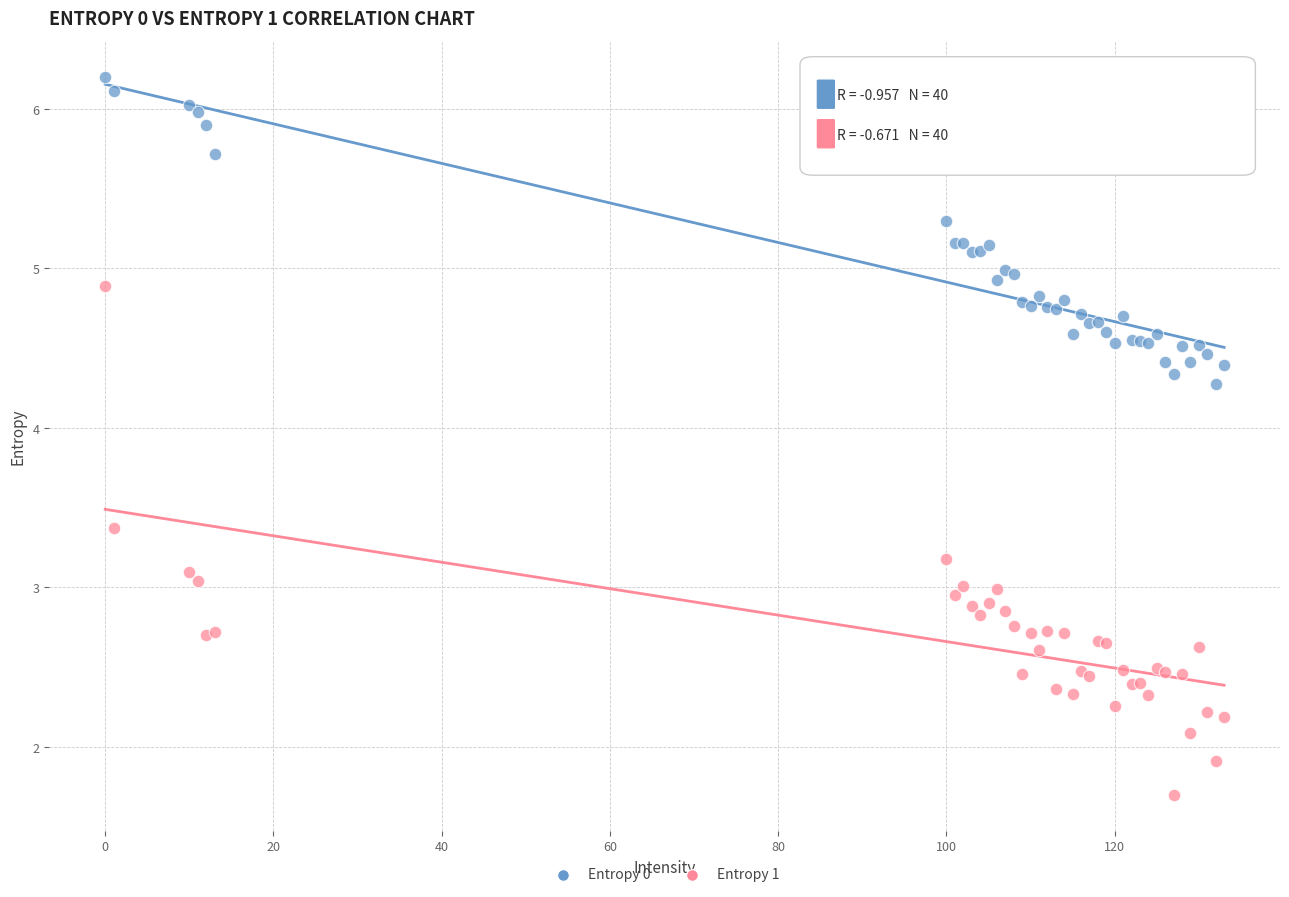

Which series contains the lowest Y value?

Entropy 1